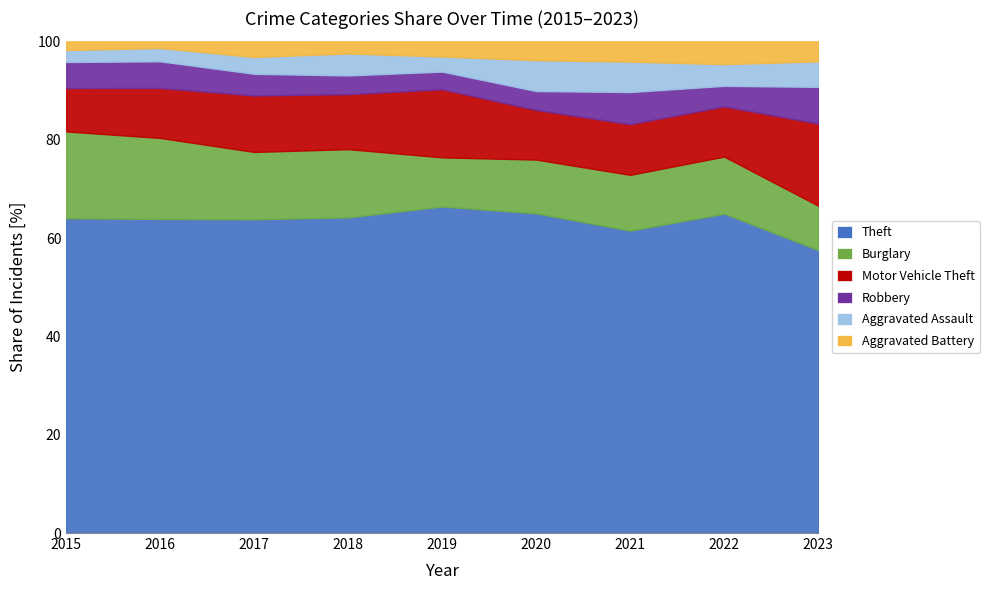

Does the chart display data point markers on the line(s)?

No